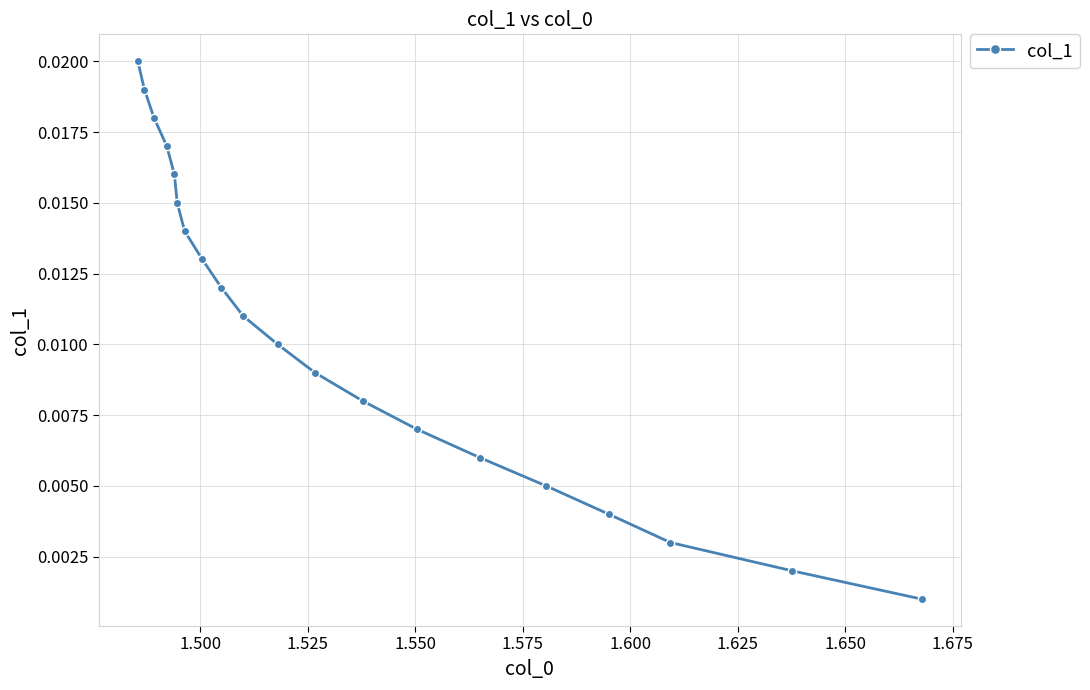

The chart shows a value of 0.0 at 15. True or false?

False